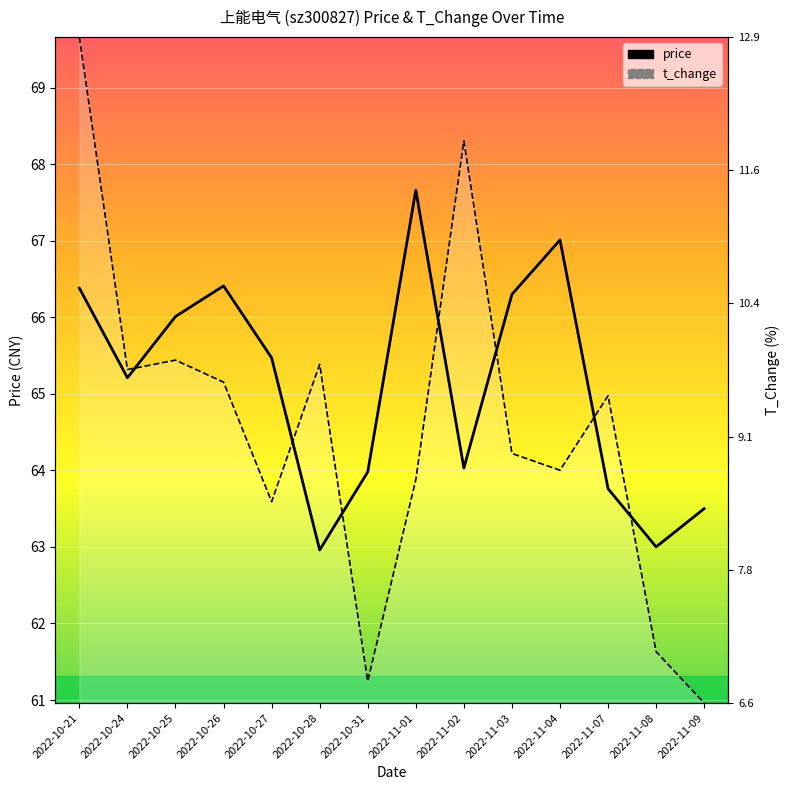

What is the value of the price point at the 8th from the left?

67.7